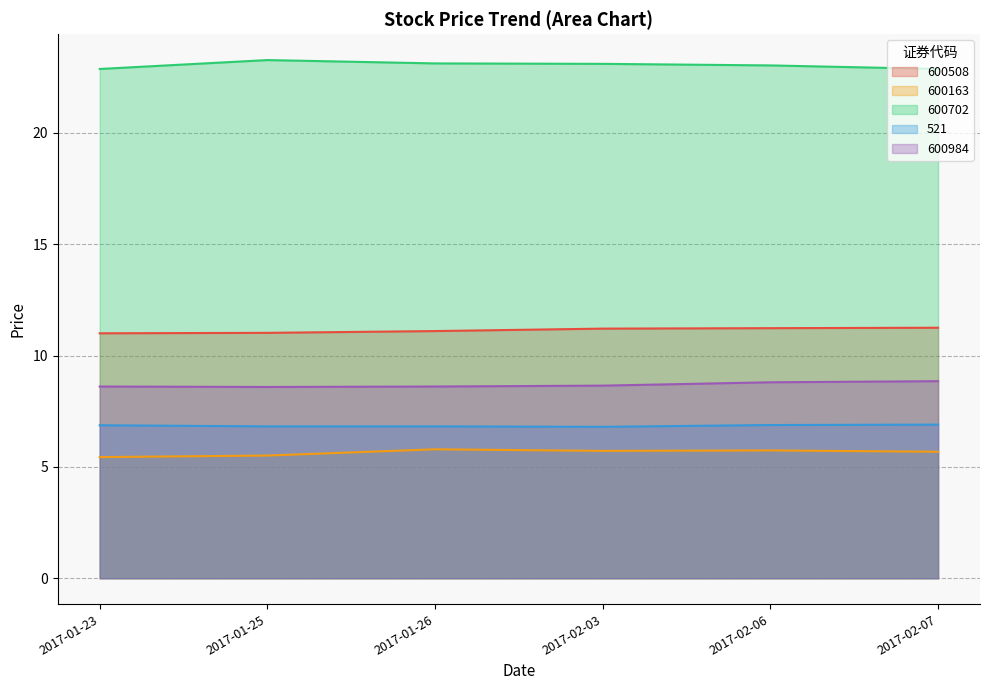

Reading left to right, extract all data points from this chart.

600508: 11.0	11.0	11.1	11.2	11.2	11.2
600163: 5.4	5.5	5.8	5.7	5.7	5.7
600702: 22.9	23.3	23.1	23.1	23.0	22.9
521: 6.9	6.8	6.8	6.8	6.9	6.9
600984: 8.6	8.6	8.6	8.7	8.8	8.8